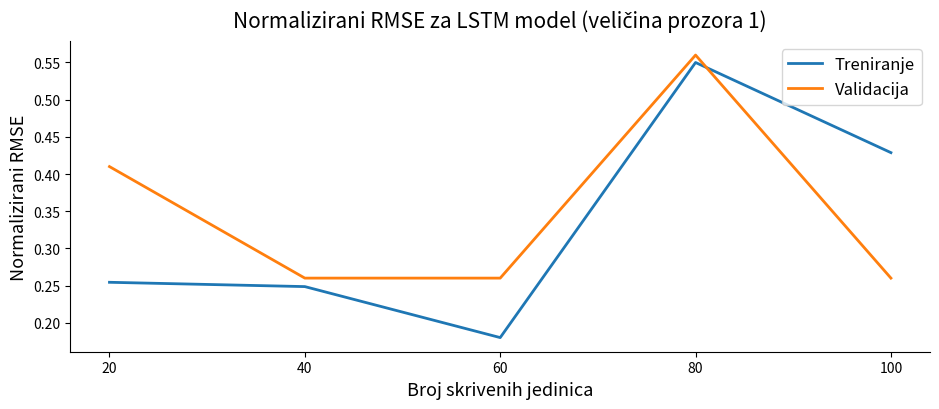

Which series has the largest range (max minus min)?

Treniranje